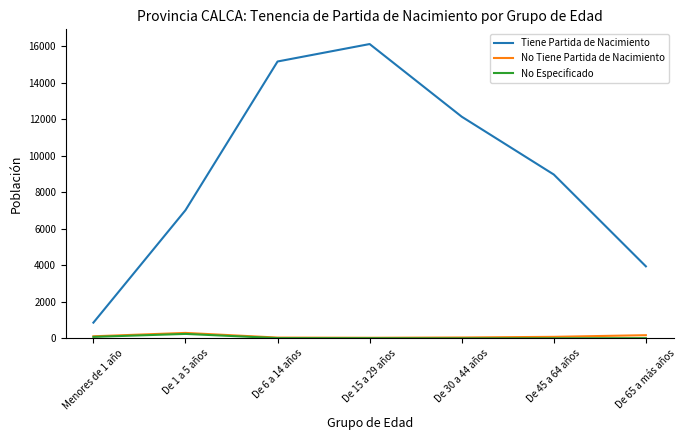

What is the minimum value shown in the chart?

2